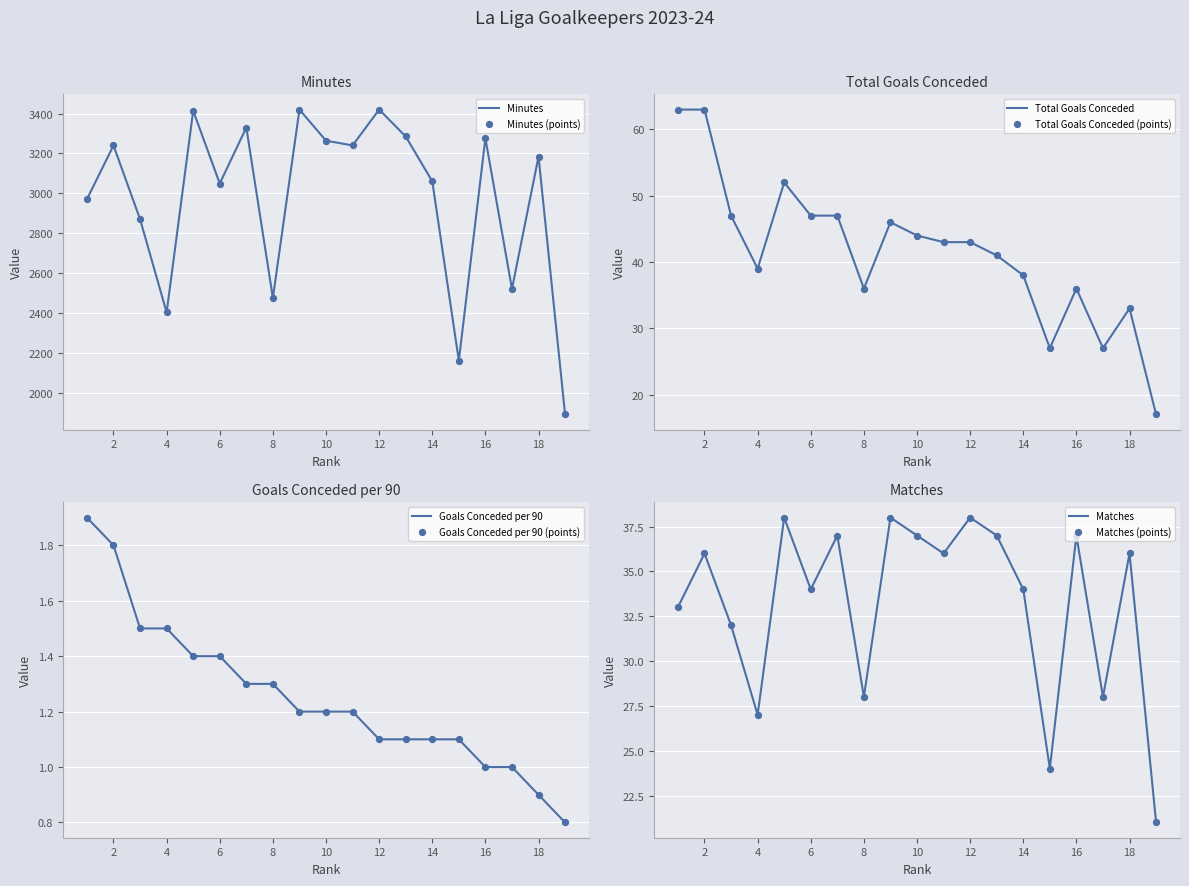

Which series has the widest spread of Y values?

Minutes